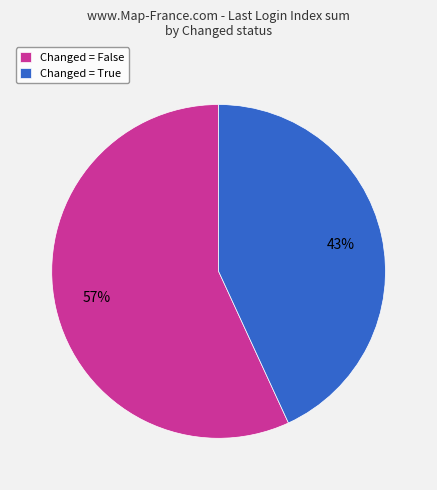

Rank the categories by value from highest to lowest.

Changed = False, Changed = True